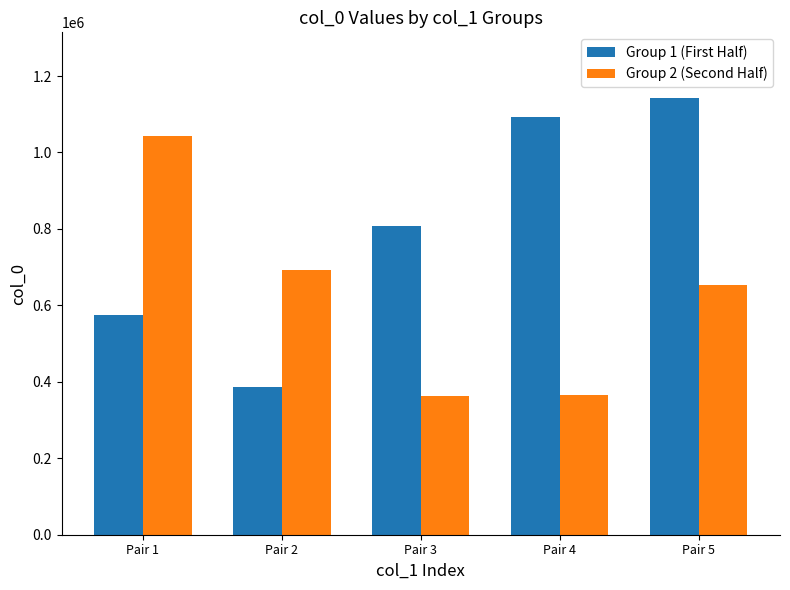

What is the difference between the highest and lowest values at Pair 4?

726544